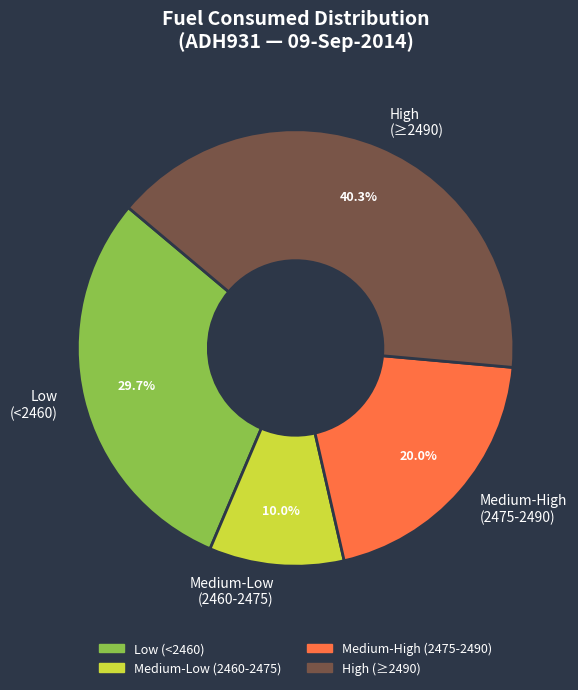

Which category has the smallest portion of the pie?

Medium-Low (2460-2475)